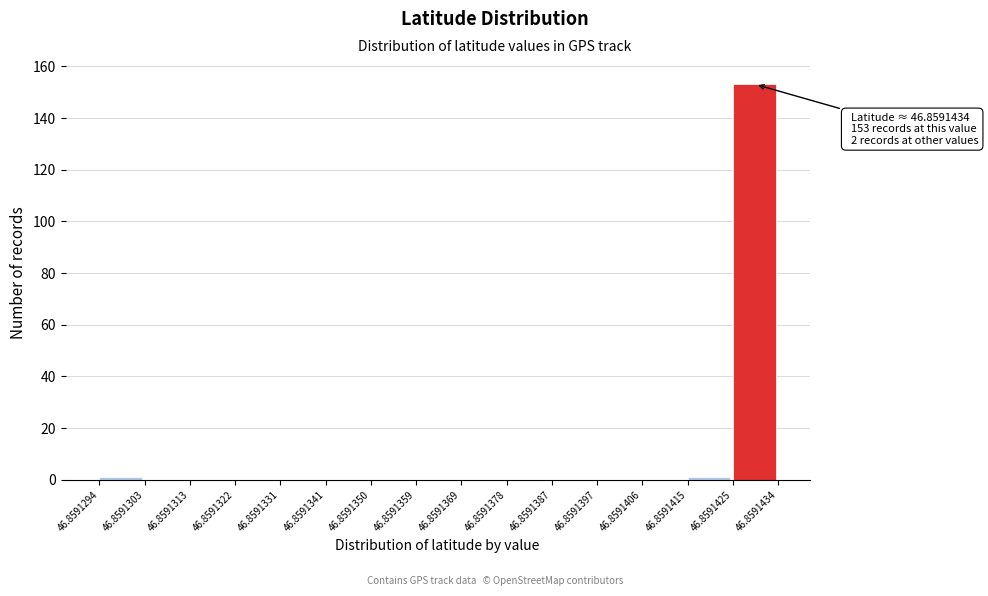

Which range on the x-axis has the tallest bar?

46.8591425 to 46.8591434